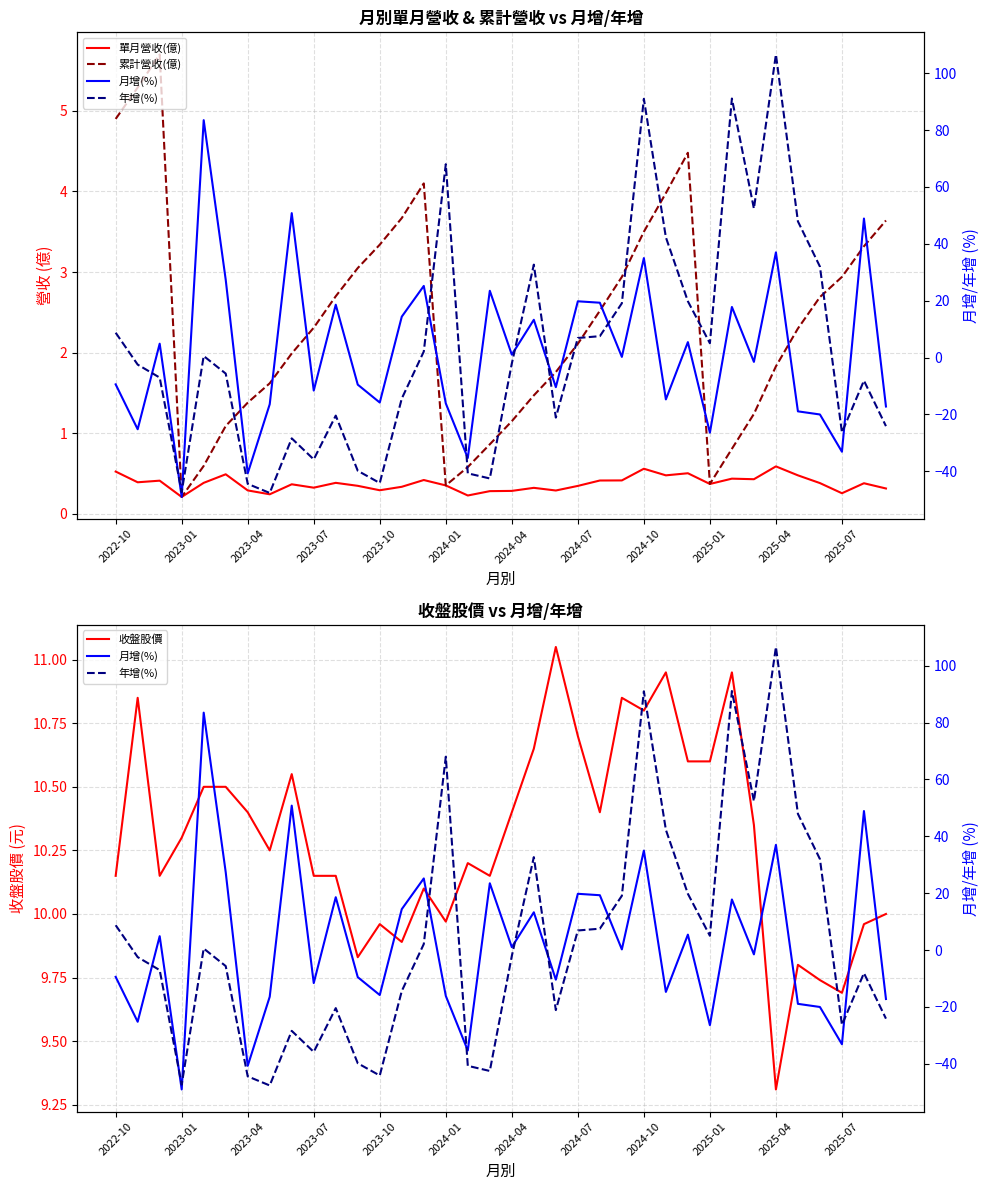

What is the value of the 年增(%) point at the 12th from the left?

-39.8